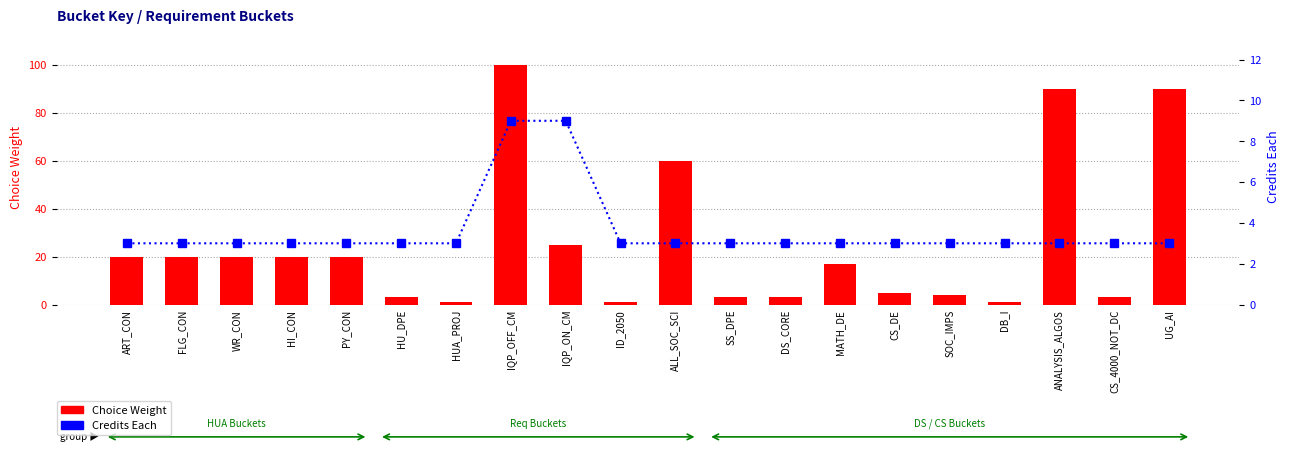

What is the label of the 19th bar from the left?

CS_4000_NOT_DC